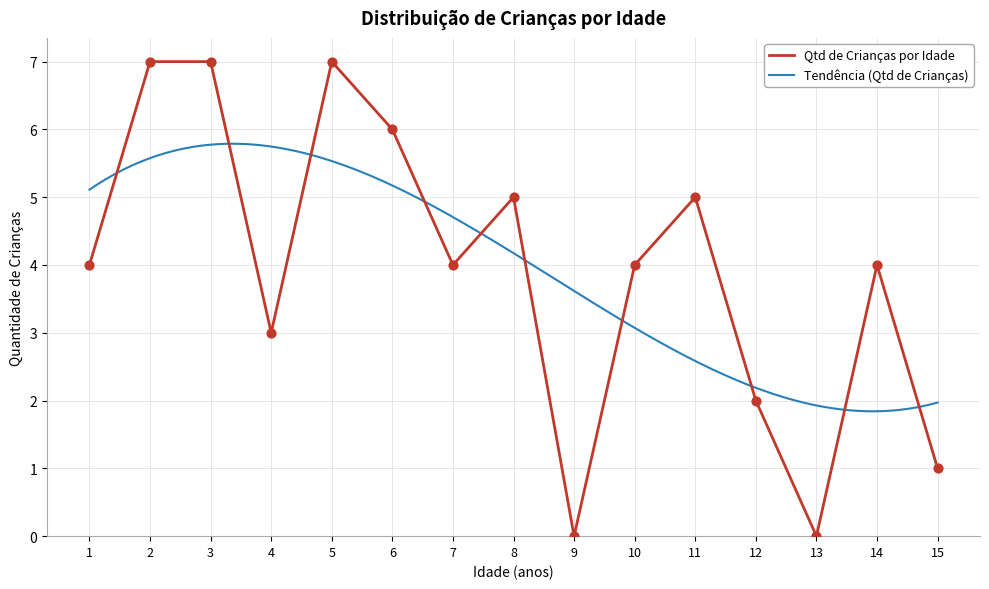

What is the ratio of the value at 3 to the value at 8?

1.4